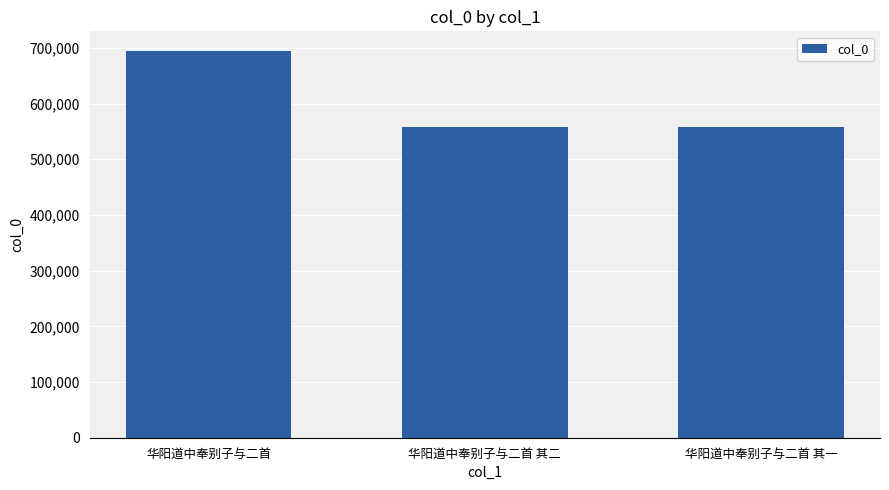

What is the difference between the maximum and minimum values?

137519